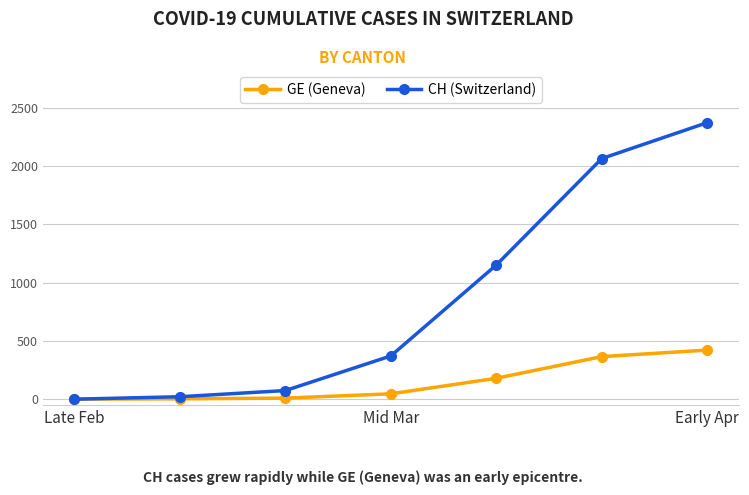

List the series in order of their overall mean, highest first.

CH (Switzerland), GE (Geneva)